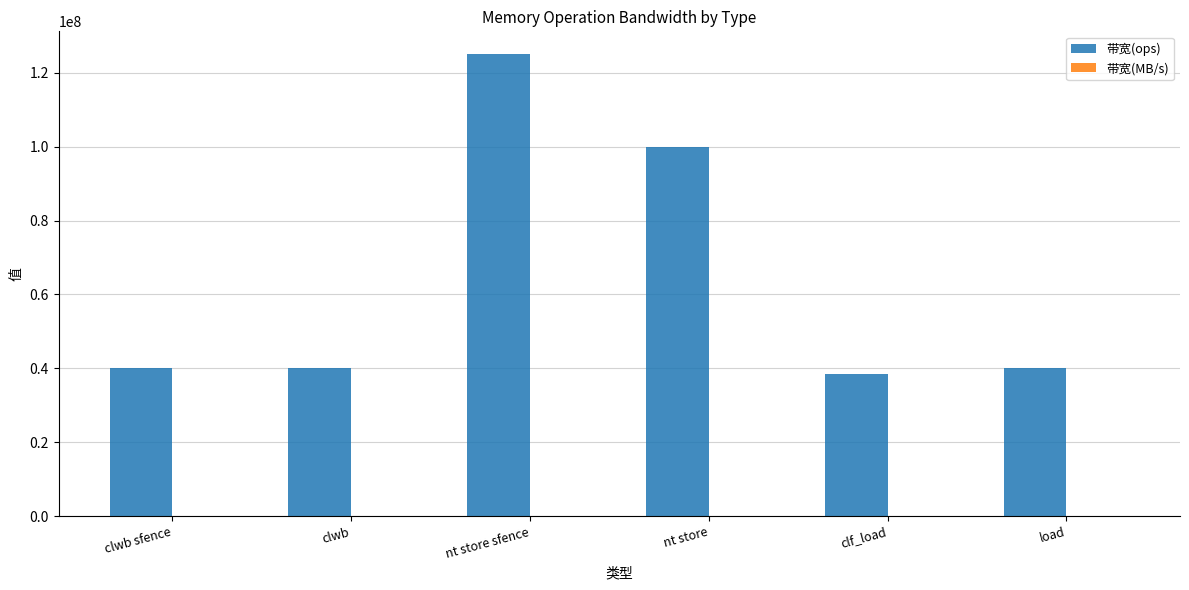

Are the bars horizontal?

No